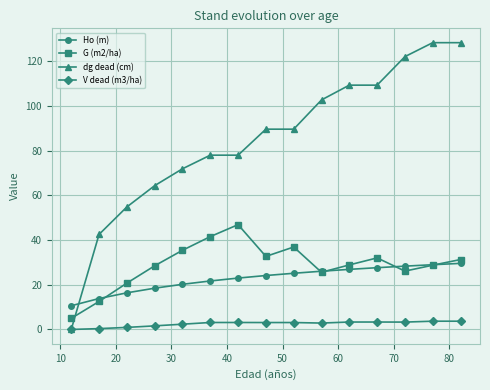

What is the maximum value for G (m2/ha)?

46.9